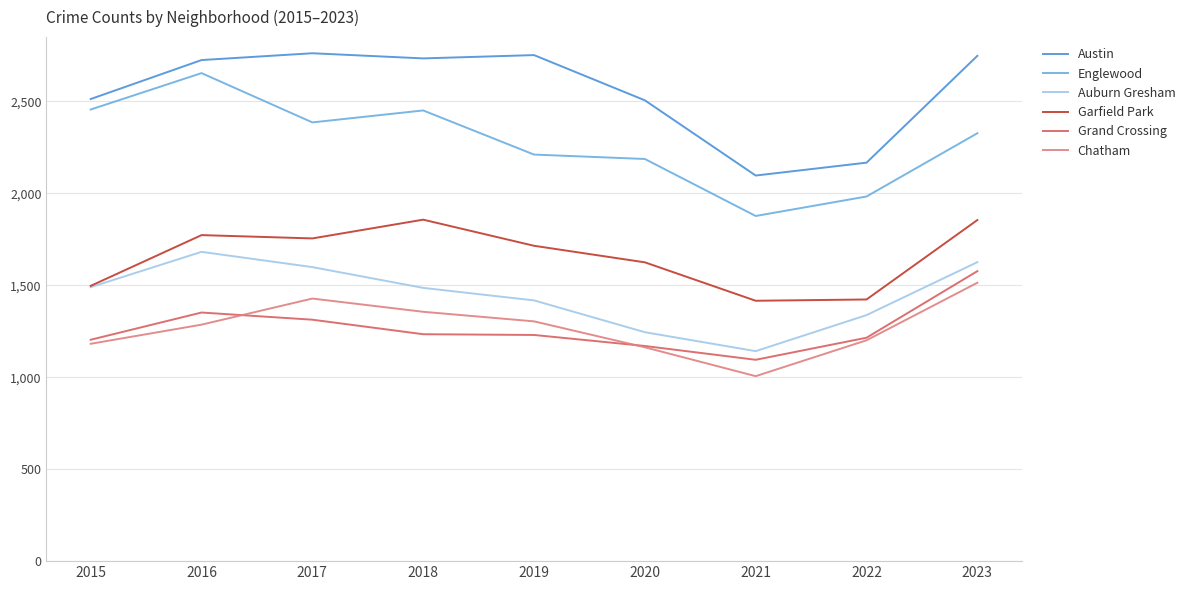

True or false: Austin and Chatham cross at least once.

False